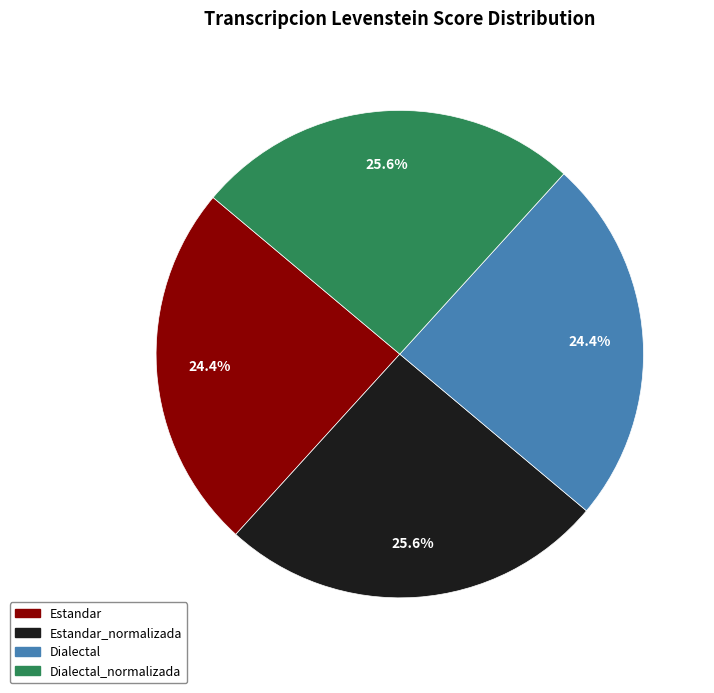

Is there a majority slice in this chart?

No